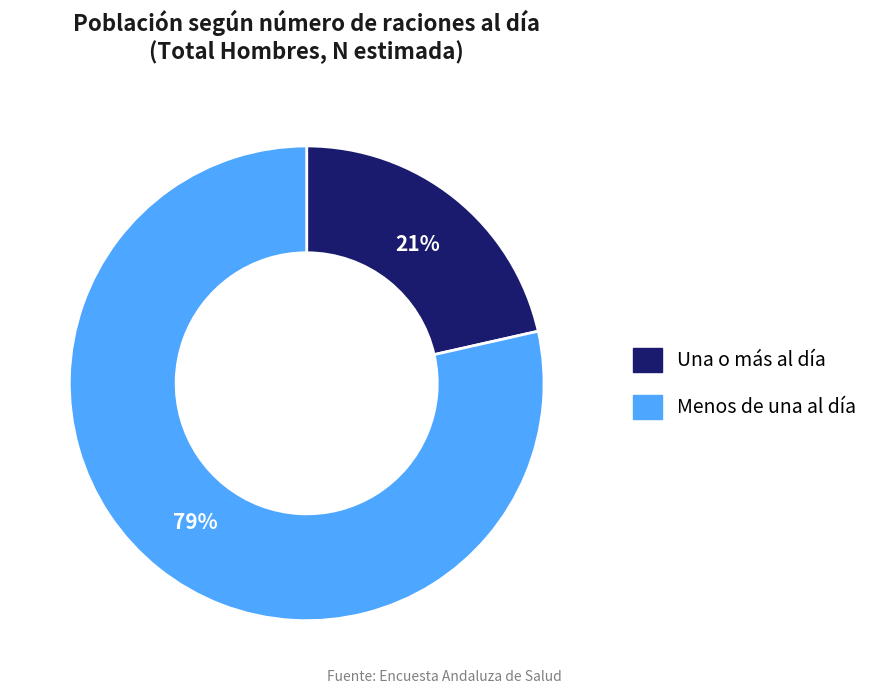

To the nearest percent, what is the average slice percentage?

50%